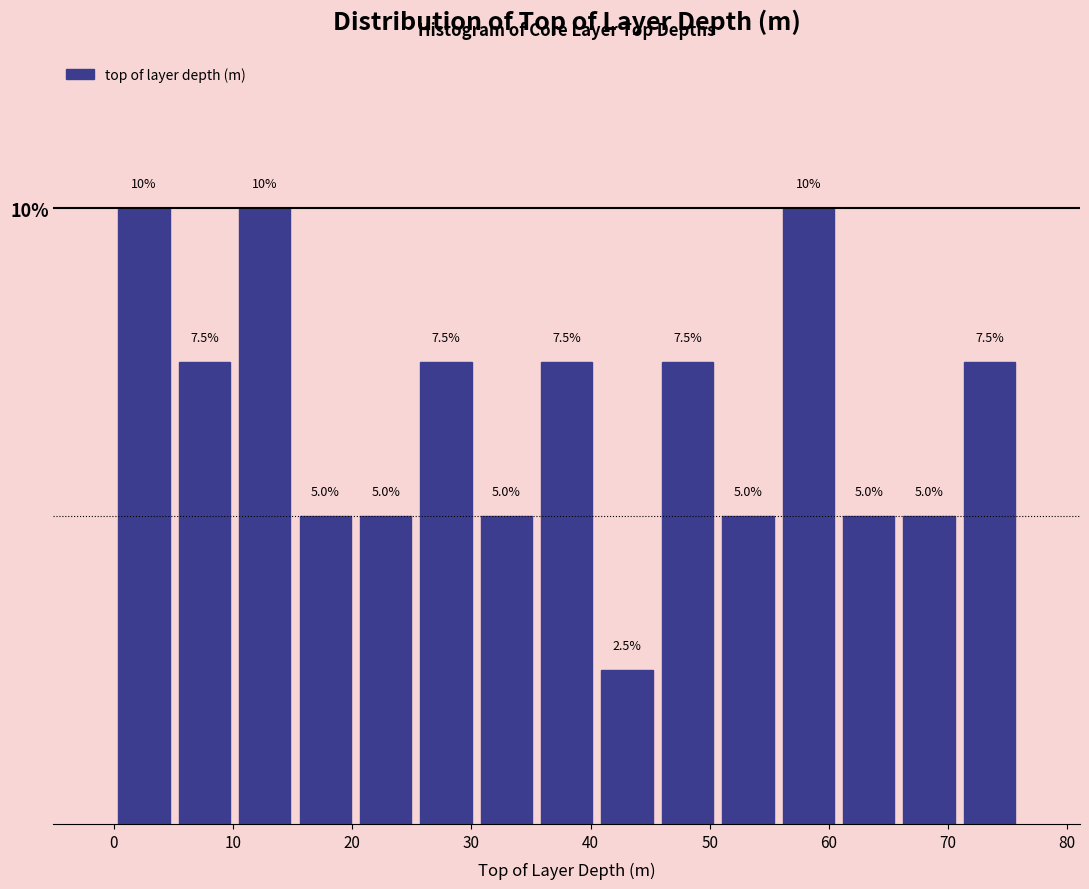

What is the height of the bar covering 35 to 41 on the x-axis? The bar edges are not printed on the chart, so give them approximately, as read against the axis.

7.5